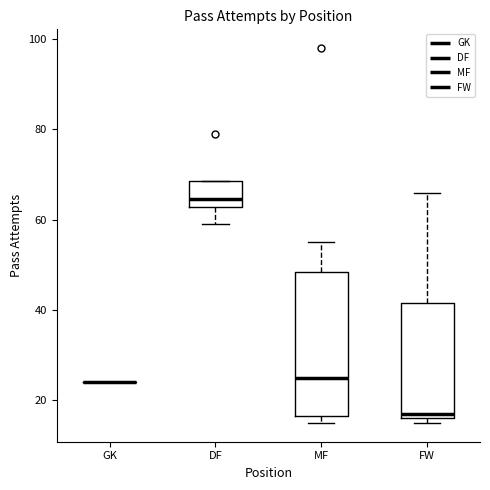

Comparing the boxes themselves (not the whiskers), which one is the tallest?

MF